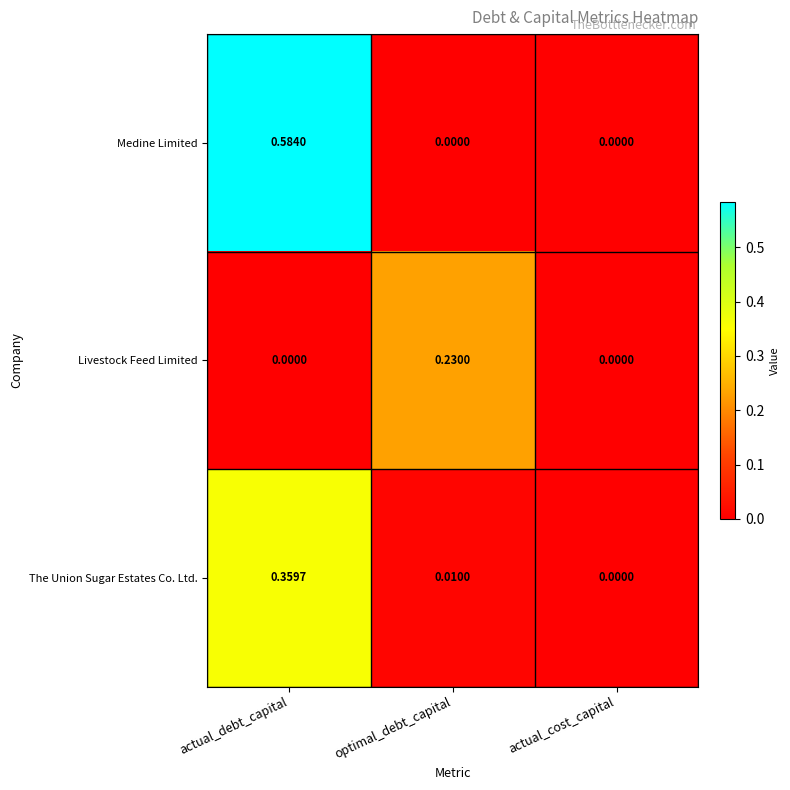

Which series has the largest total across all categories?

Medine Limited